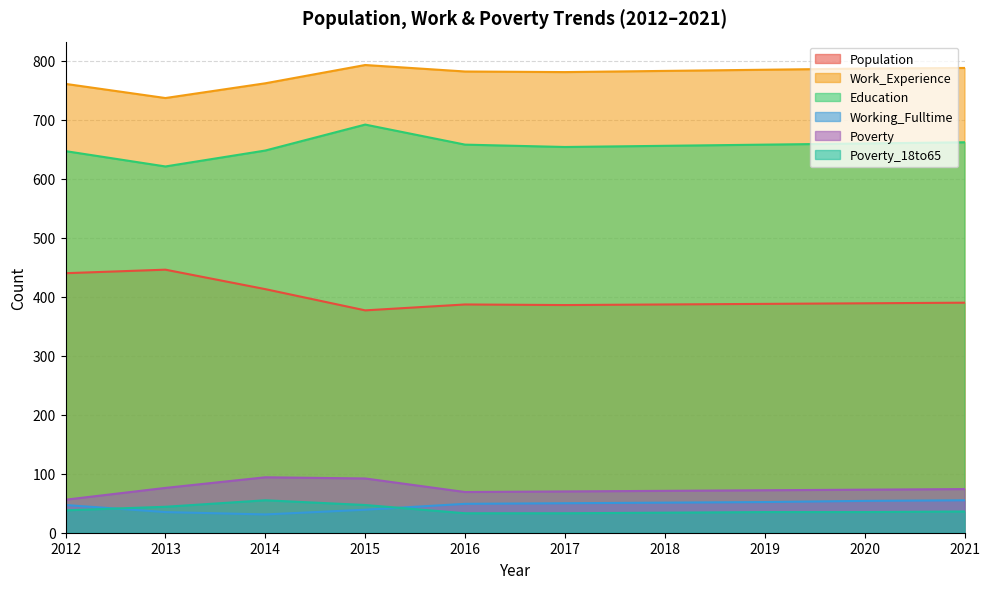

What is the total value across all series at 2018?

1982